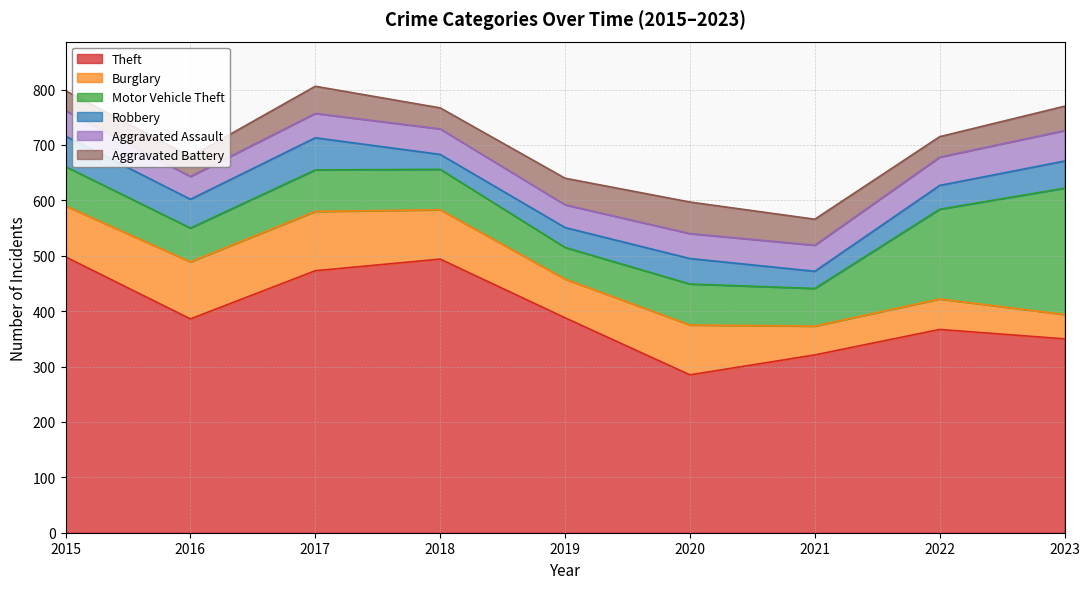

Which series ends up on top after the final intersection of Aggravated Assault and Robbery?

Aggravated Assault